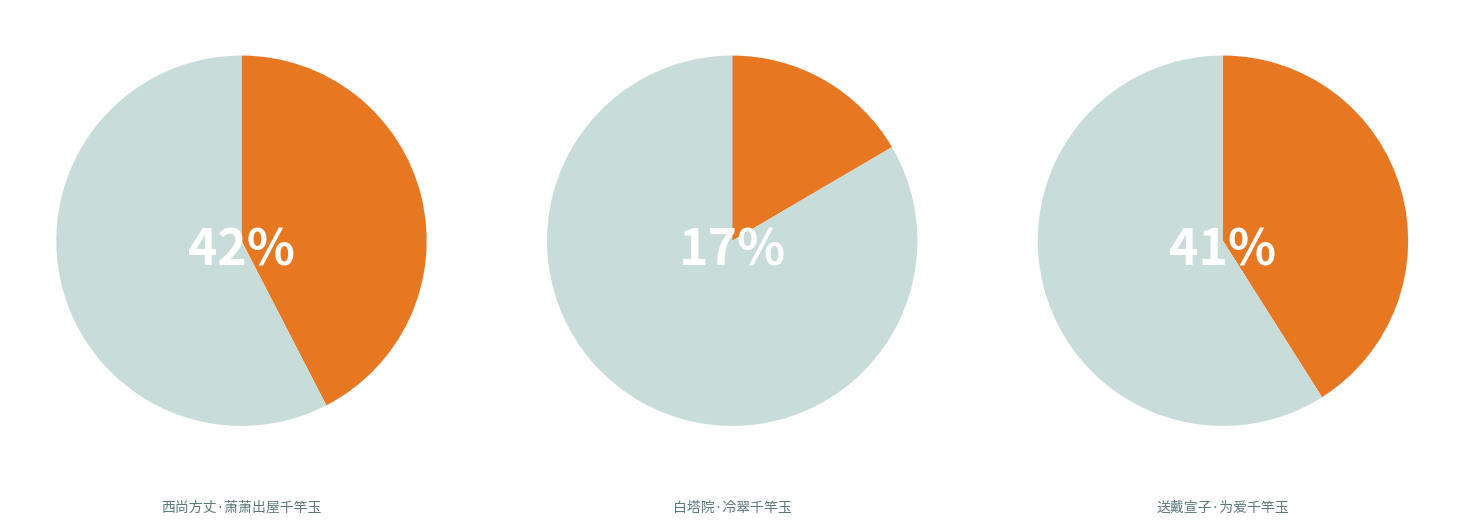

Between 送戴宣子·为爱千竿玉 and 白塔院·冷翠千竿玉, which is larger?

送戴宣子·为爱千竿玉